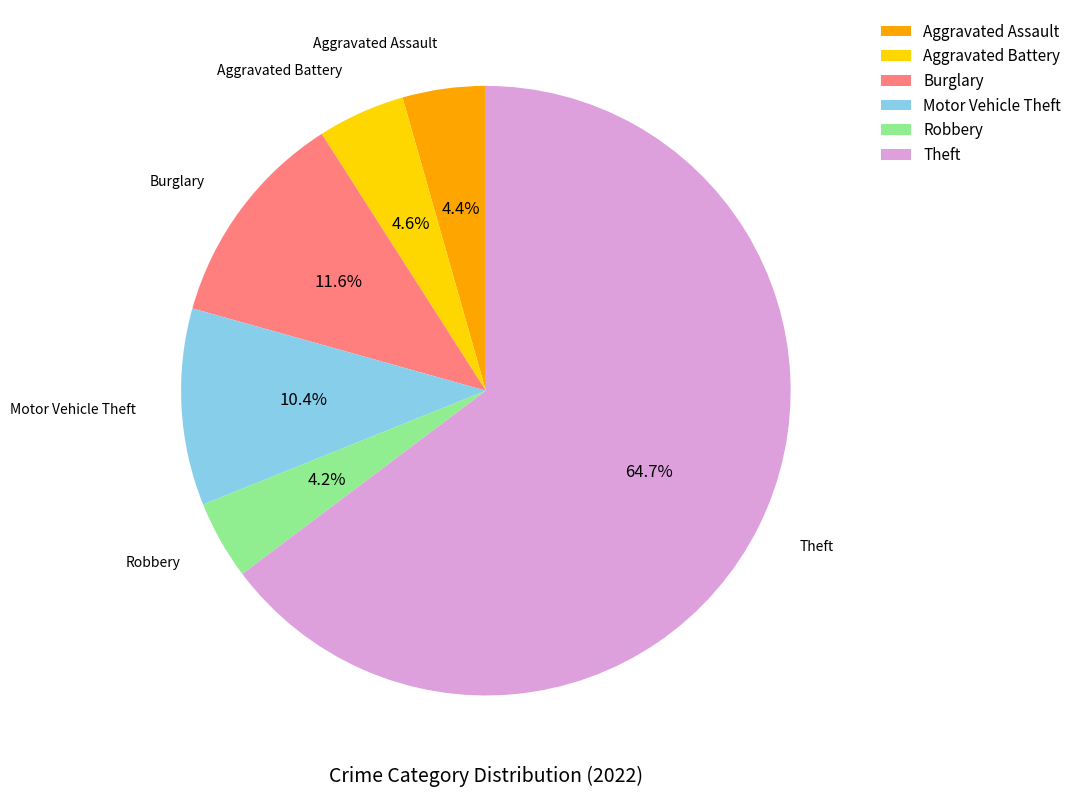

What is the ratio of the value at Aggravated Assault to the value at Motor Vehicle Theft?

0.4